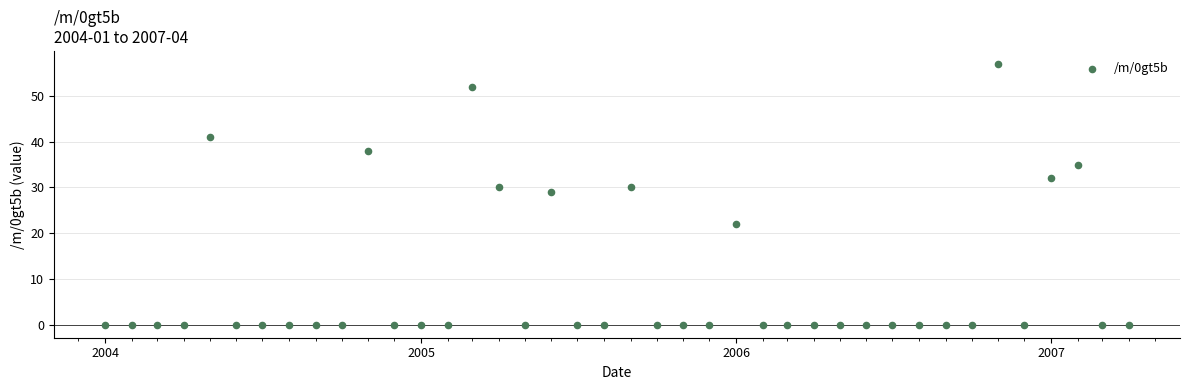

What is the range of Y values (max minus min)?

57